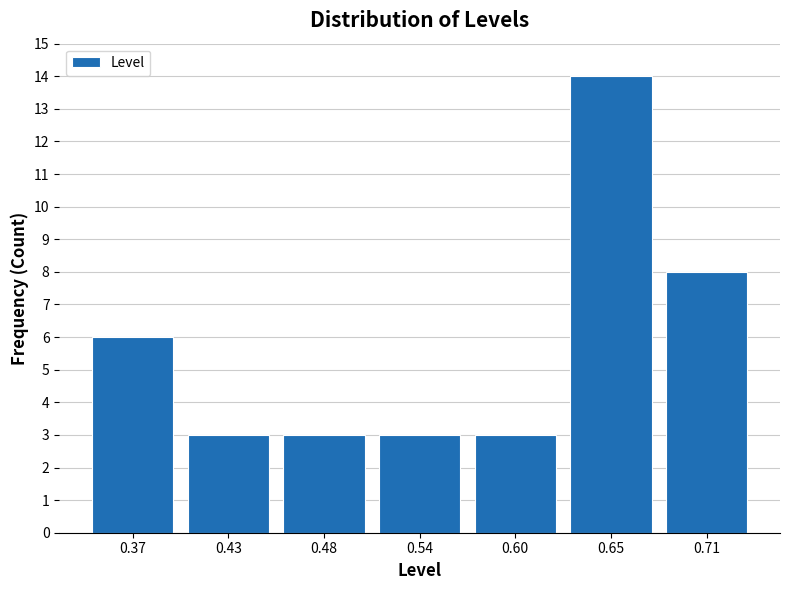

Reading left to right, list all the values displayed in this chart.

0.37=6	0.43=3	0.48=3	0.54=3	0.60=3	0.65=14	0.71=8